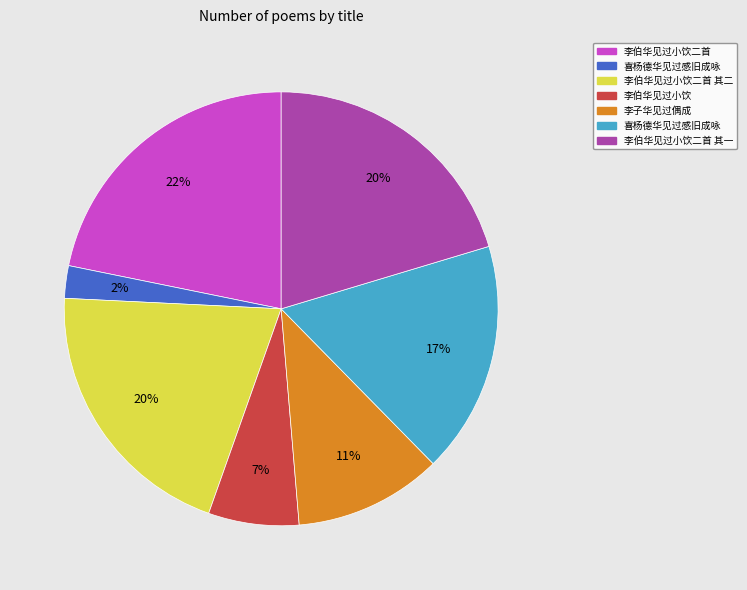

Does any single category account for the majority?

No